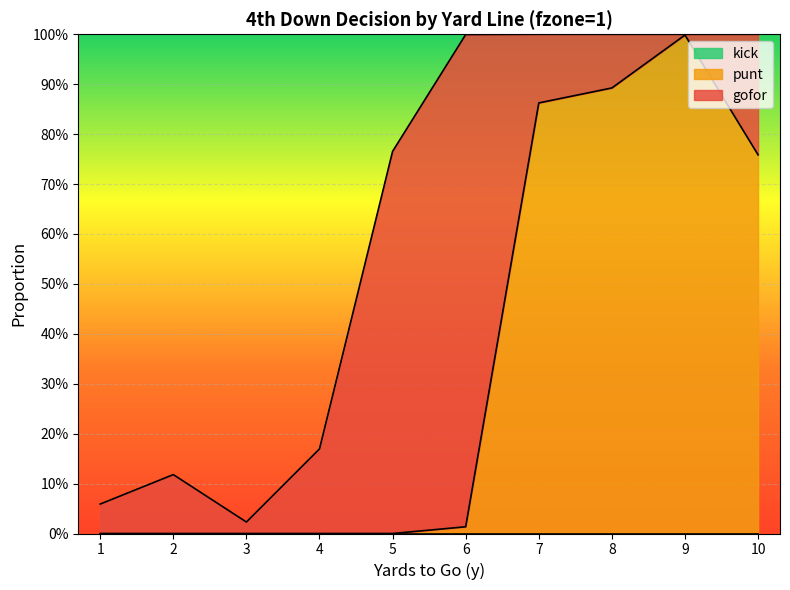

List the labels in order of gofor value, largest first.

6, 5, 10, 4, 7, 2, 8, 1, 3, 9